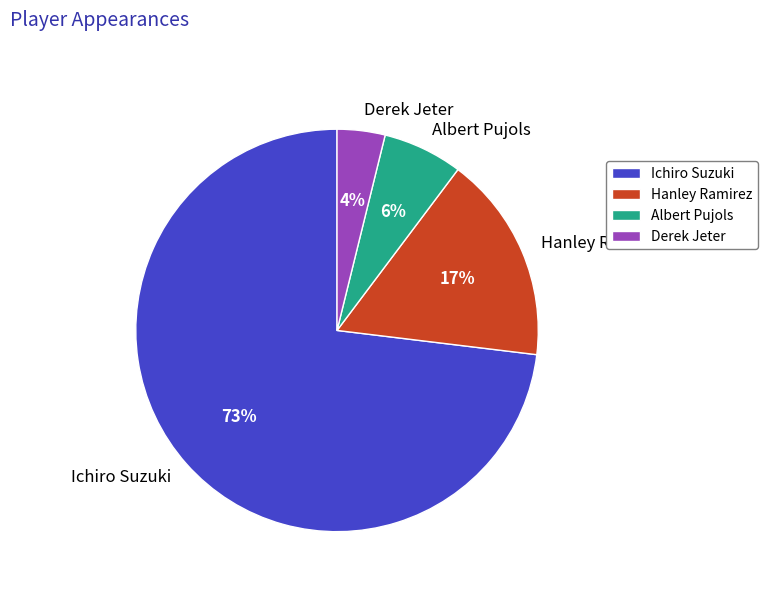

To the nearest percent, what is the combined percentage of Ichiro Suzuki and Hanley Ramirez?

90%